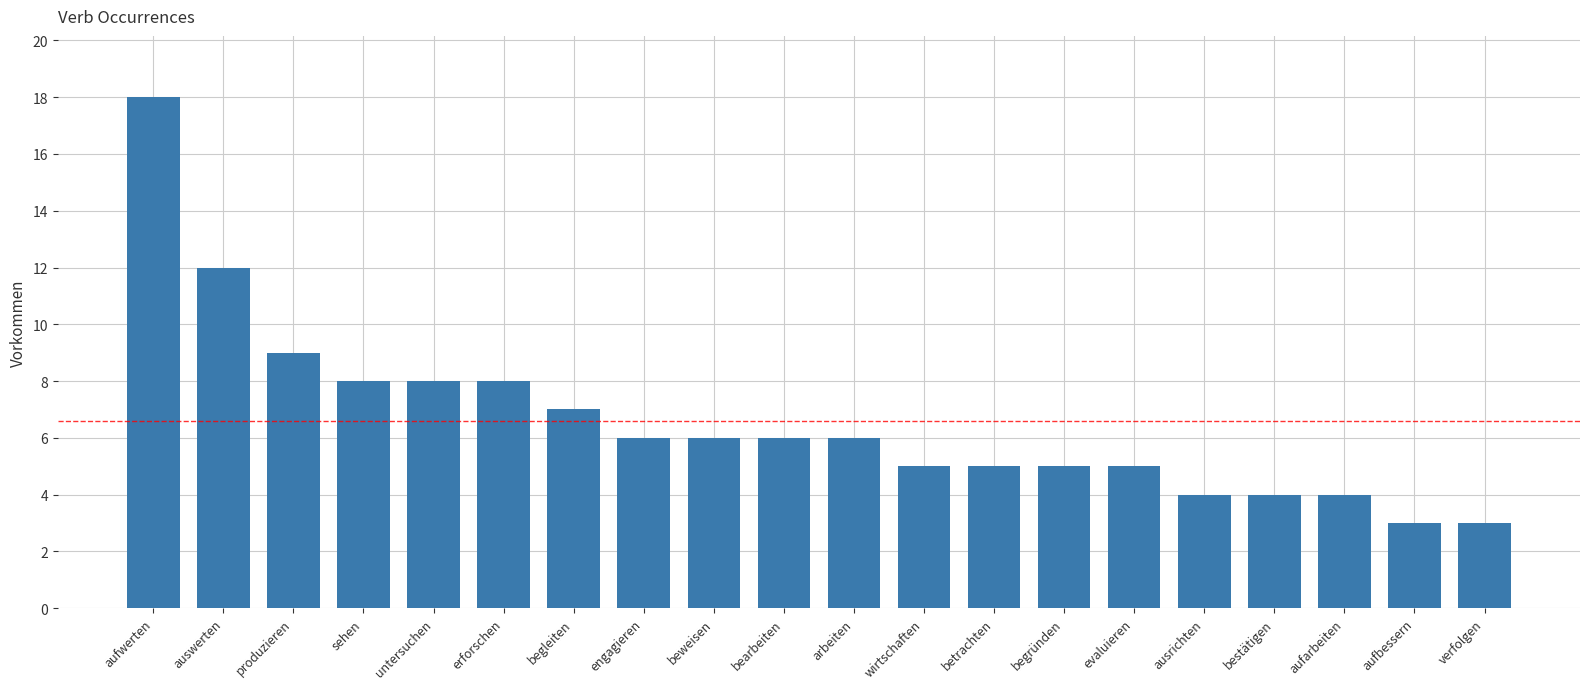

Approximately how many times larger is the value at evaluieren compared to erforschen?

0.6